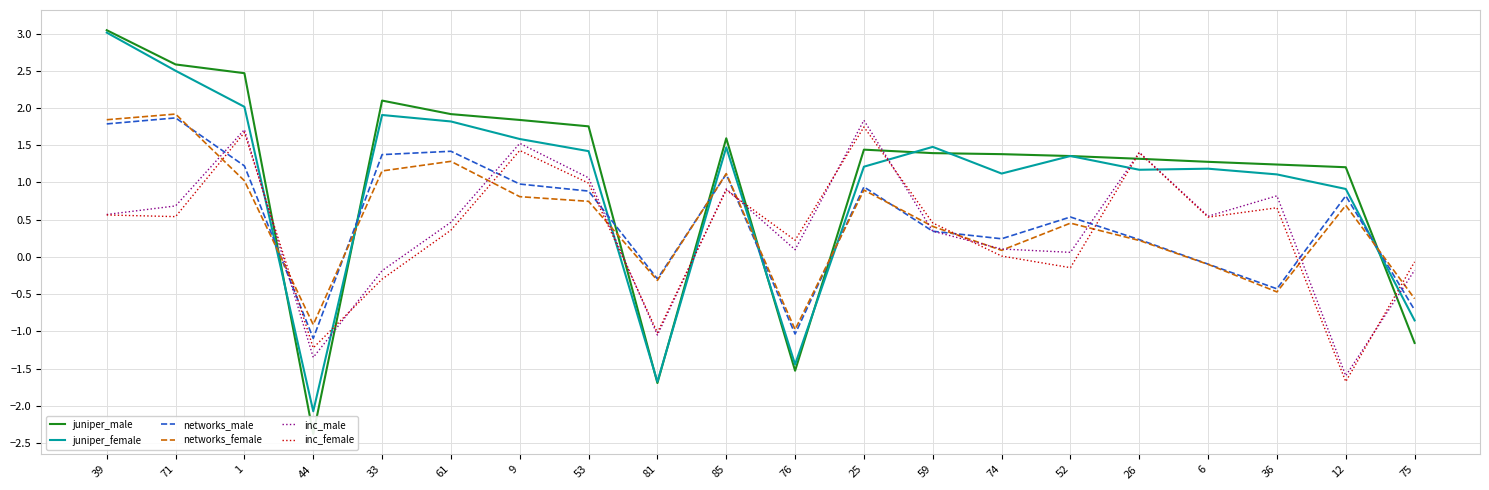

How many intersections are there between inc_female and networks_male?

9